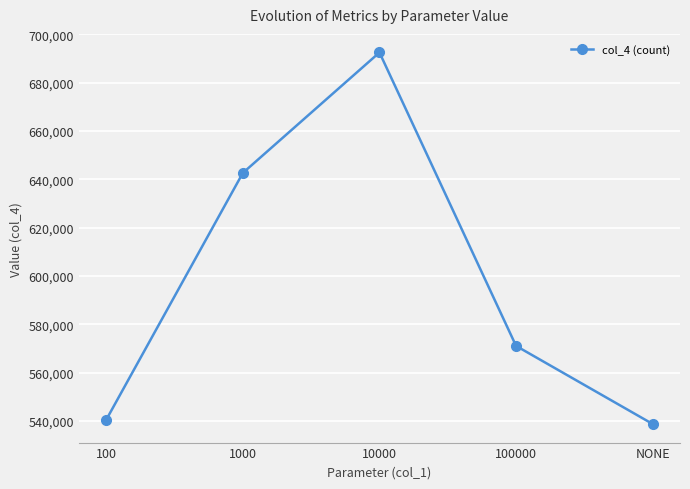

List the labels in order of value, smallest first.

NONE, 100, 100000, 1000, 10000